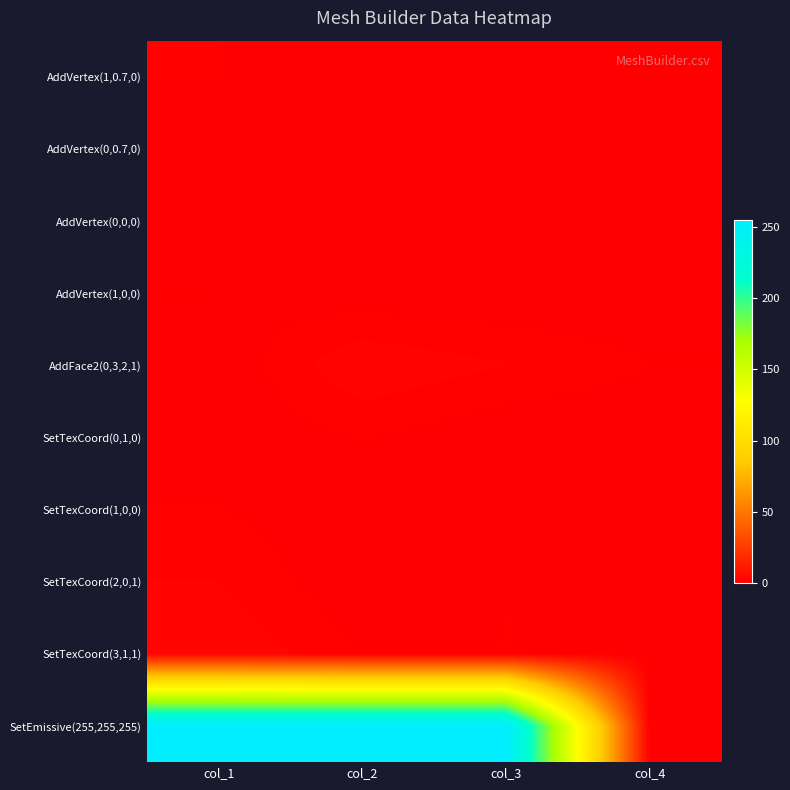

How many series are shown in this chart?

10